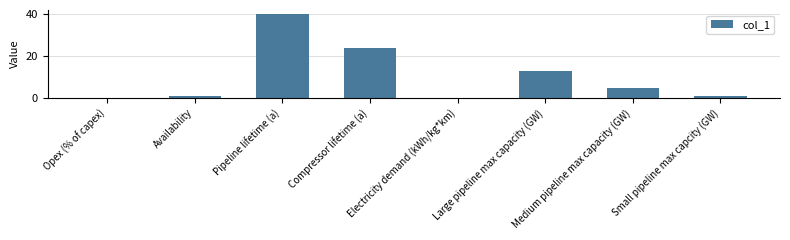

Where is the data nearest to the value 20?

Compressor lifetime (a)